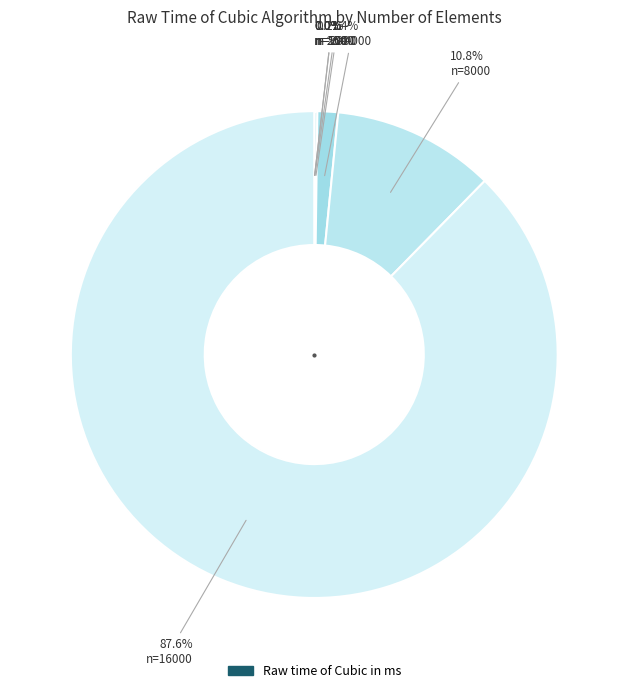

How many segments does this pie chart have?

7